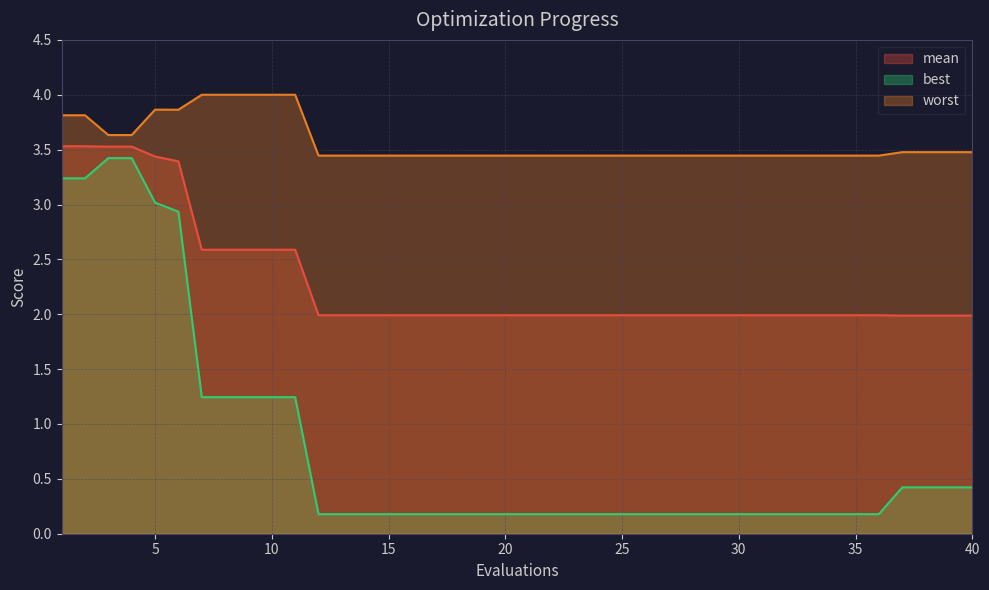

Does the chart display data point markers on the line(s)?

No